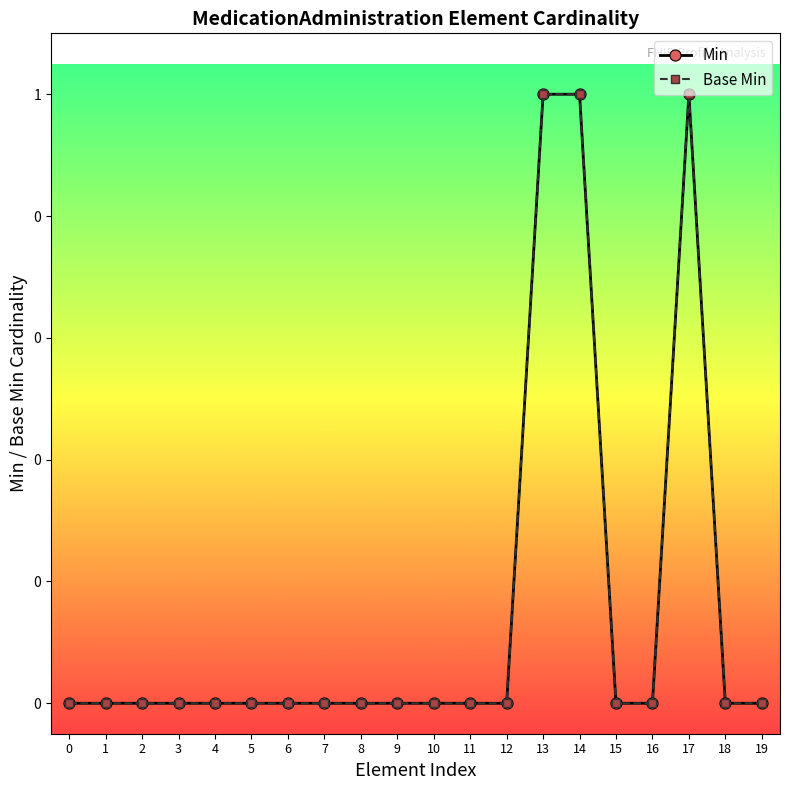

At which category is the sum across all series the highest?

13